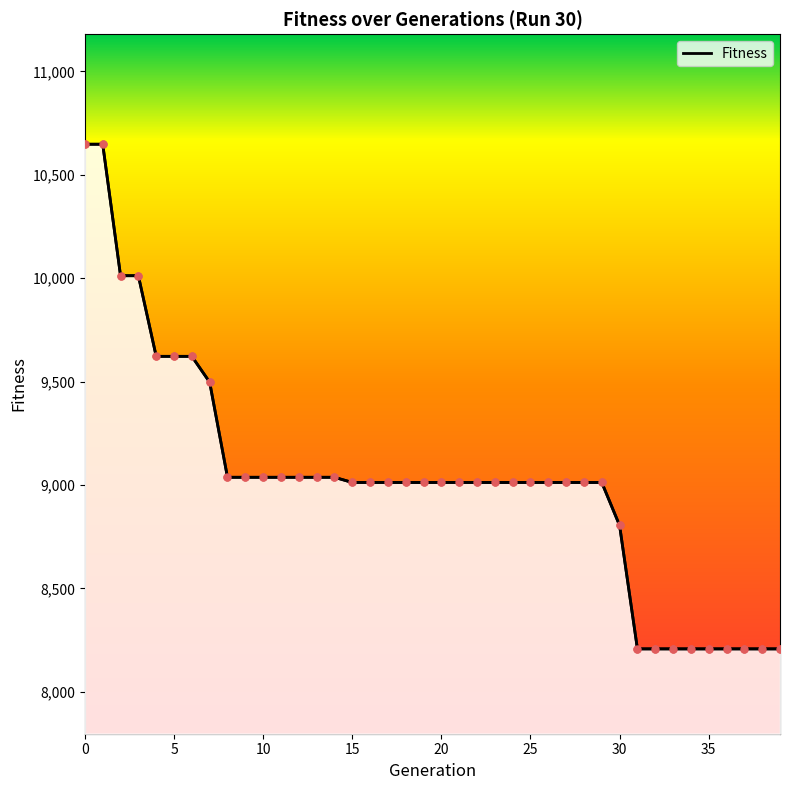

Between 35 and 1, which is larger?

1